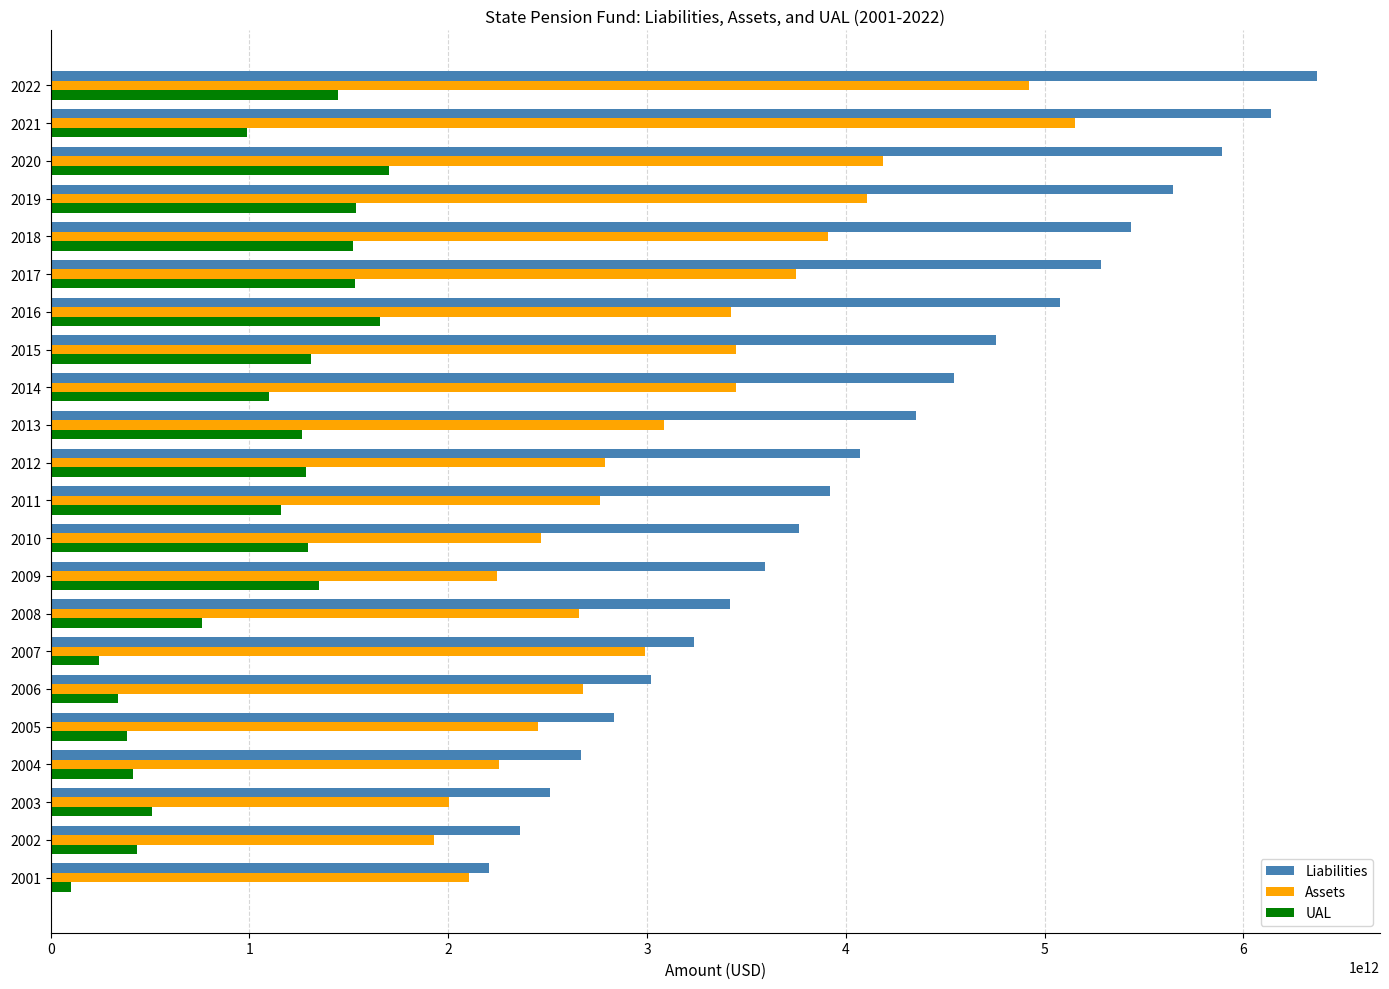

The value of Liabilities at 2006 is 3019866682472. True or false?

True